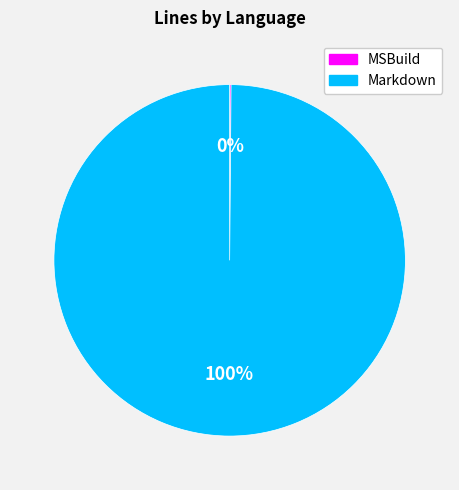

Which category has the biggest portion of the pie?

Markdown